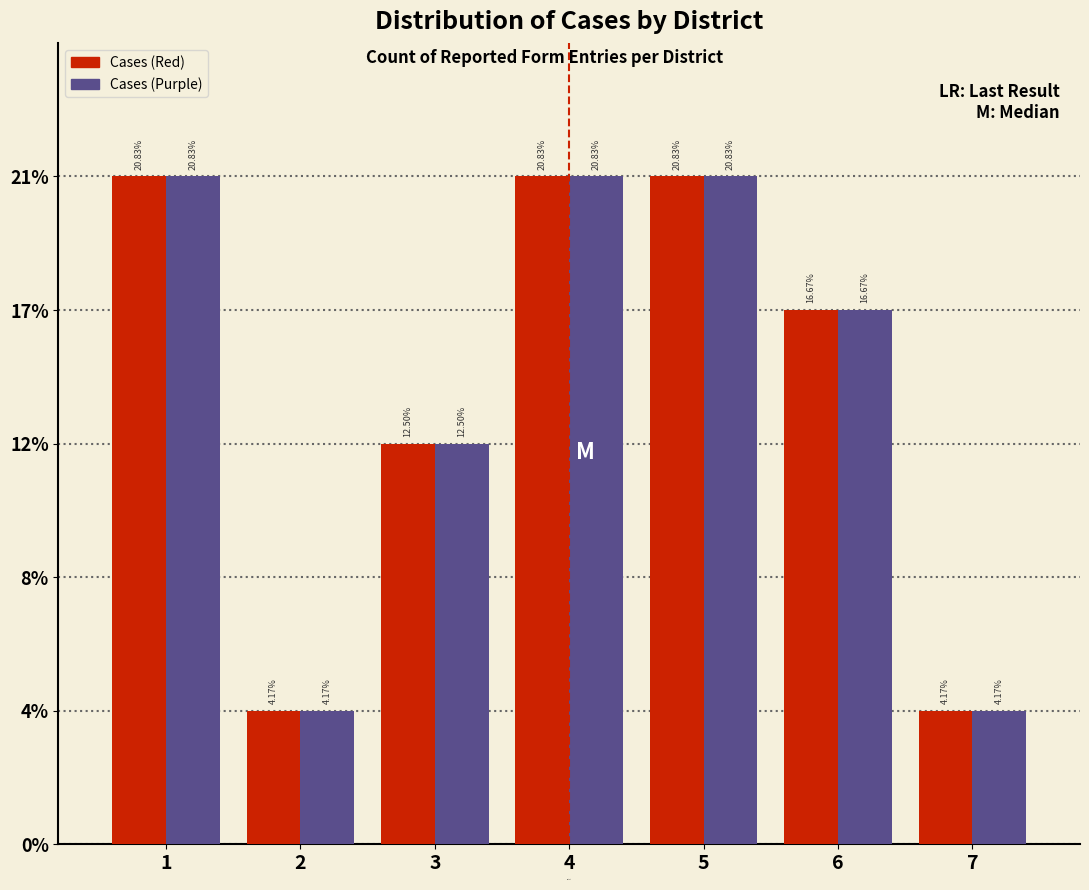

Does the chart contain any negative values?

No